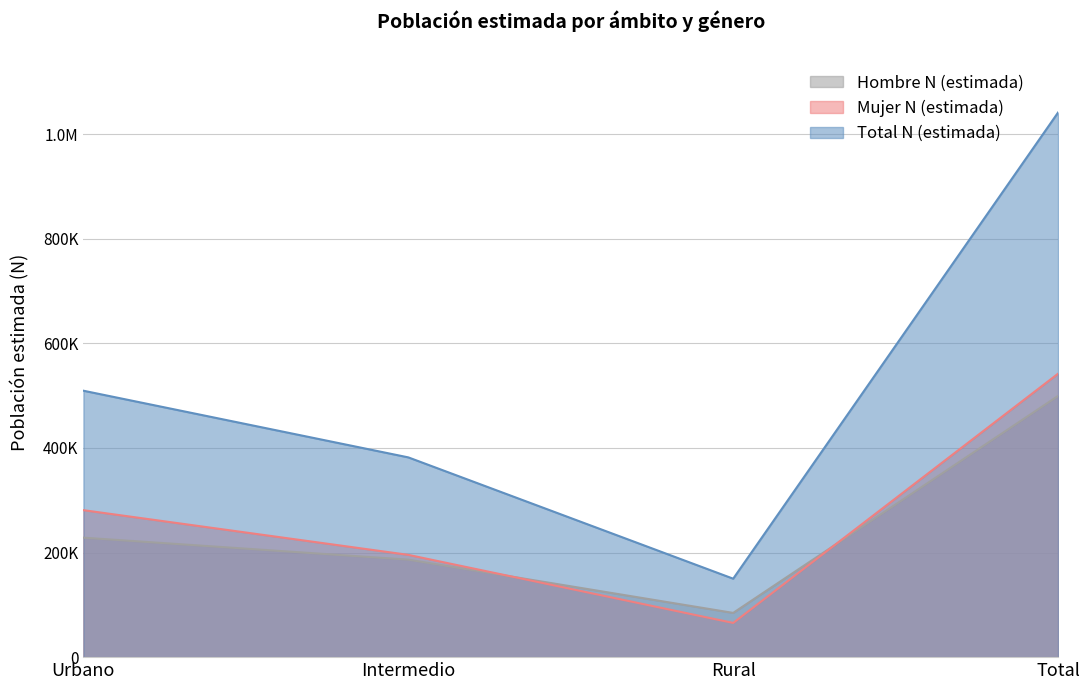

What is the greatest value displayed?

1041444